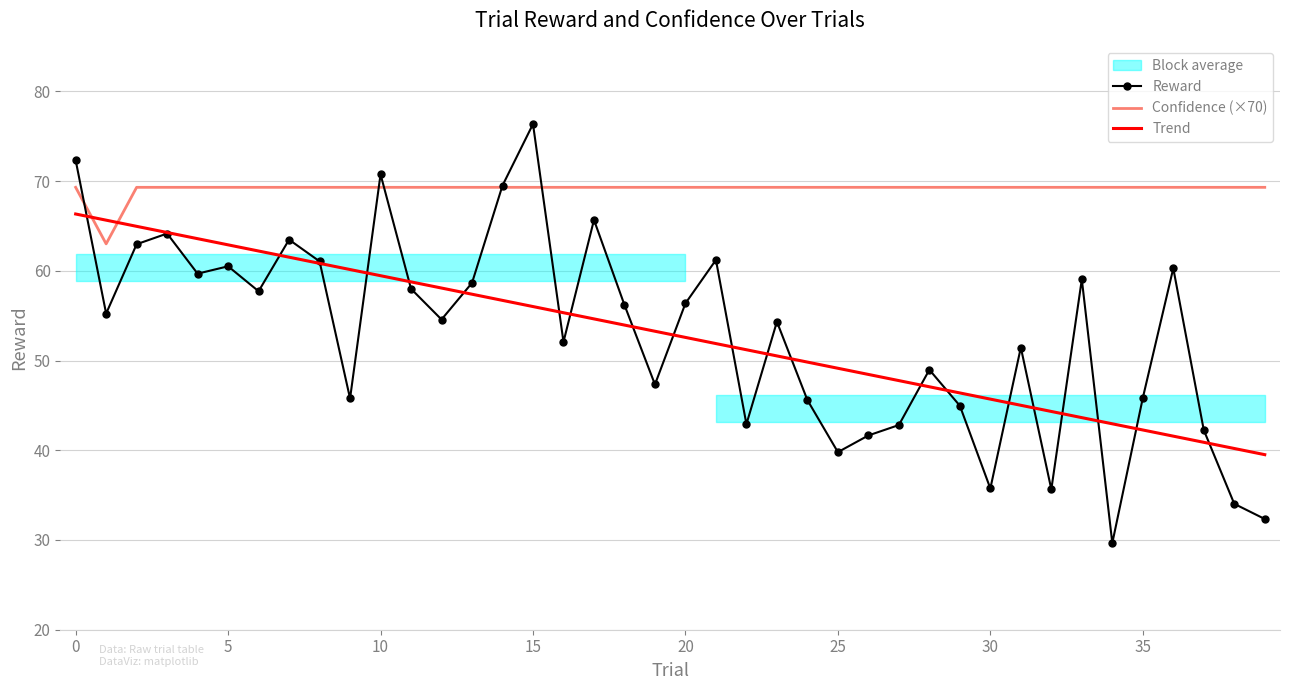

What is the total value across all series at 37?

152.4